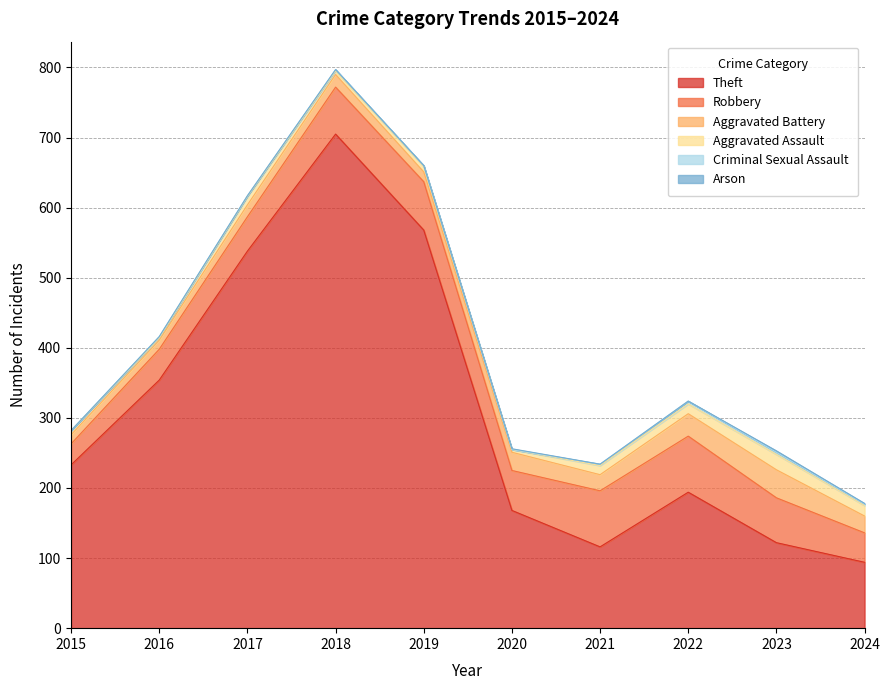

True or false: Theft and Criminal Sexual Assault intersect in this chart.

False